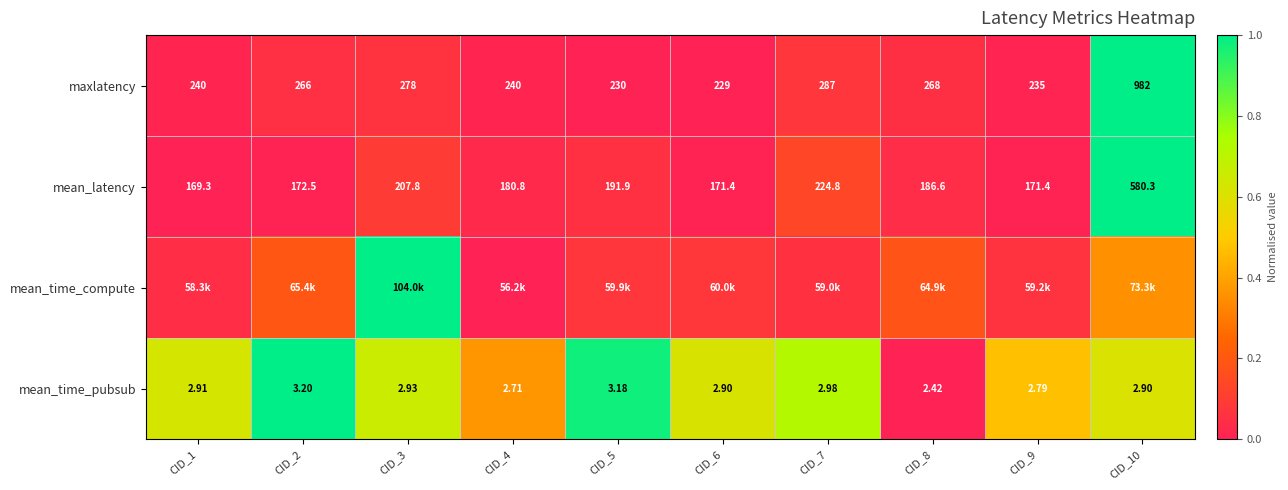

Is the value of maxlatency at CID_5 greater than the value of mean_time_pubsub at CID_3?

Yes